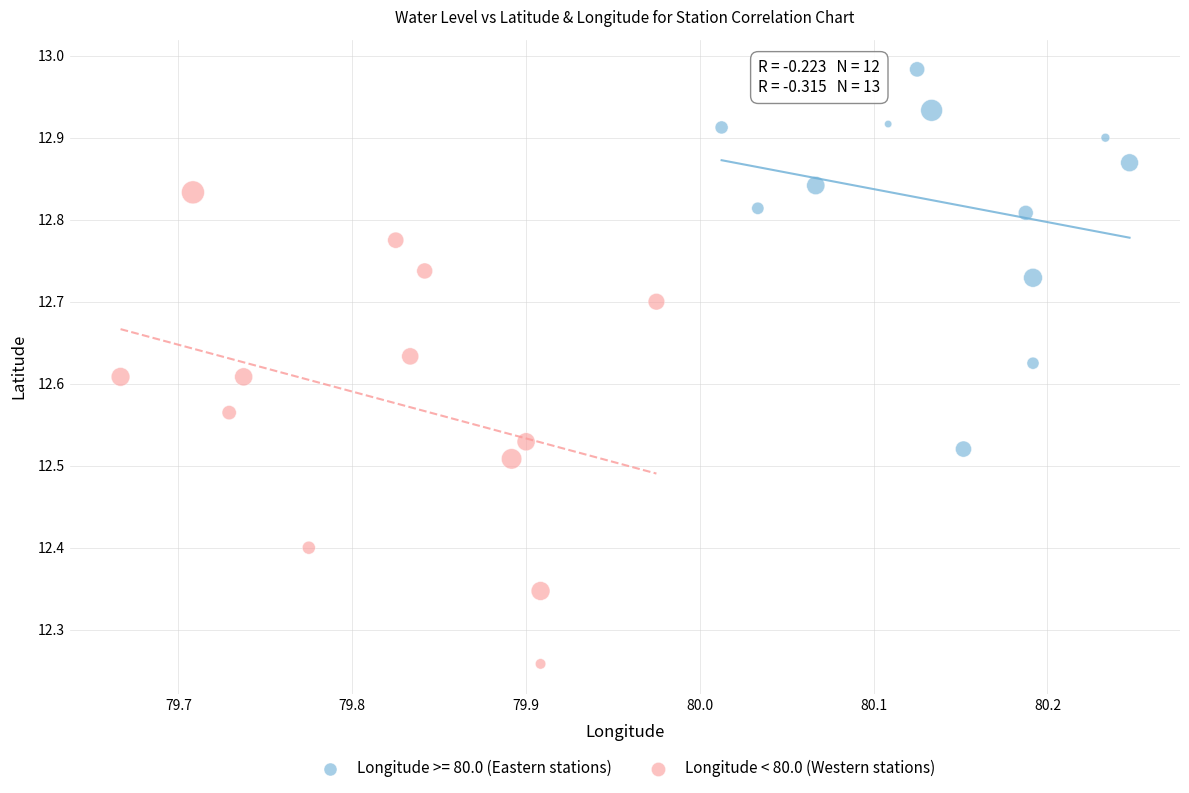

Which series has the widest spread of Y values?

Longitude < 80.0 (Western stations)